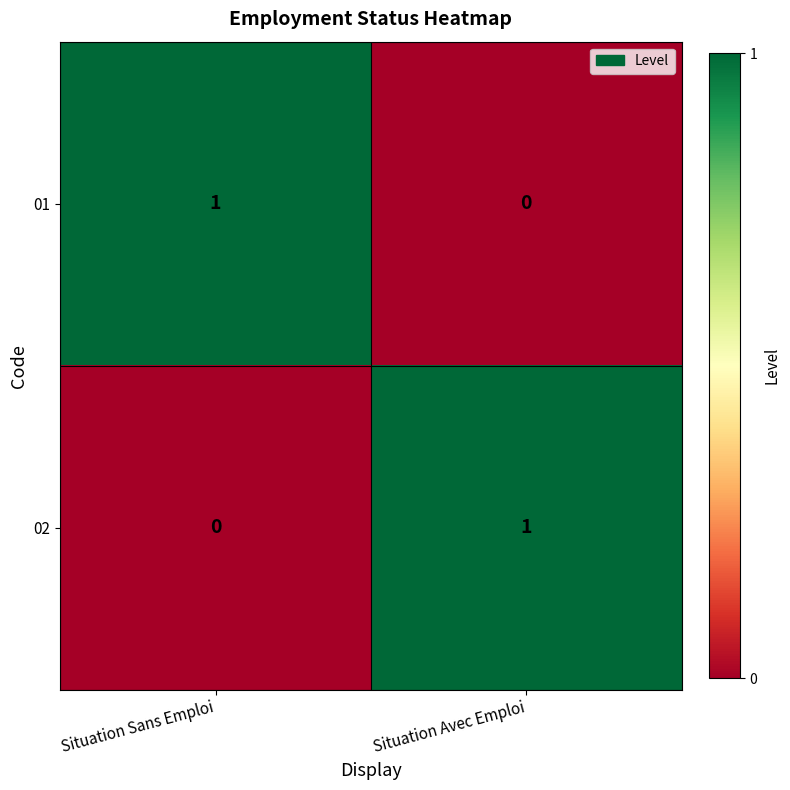

Rank the series at Situation Sans Emploi from highest to lowest value.

01, 02